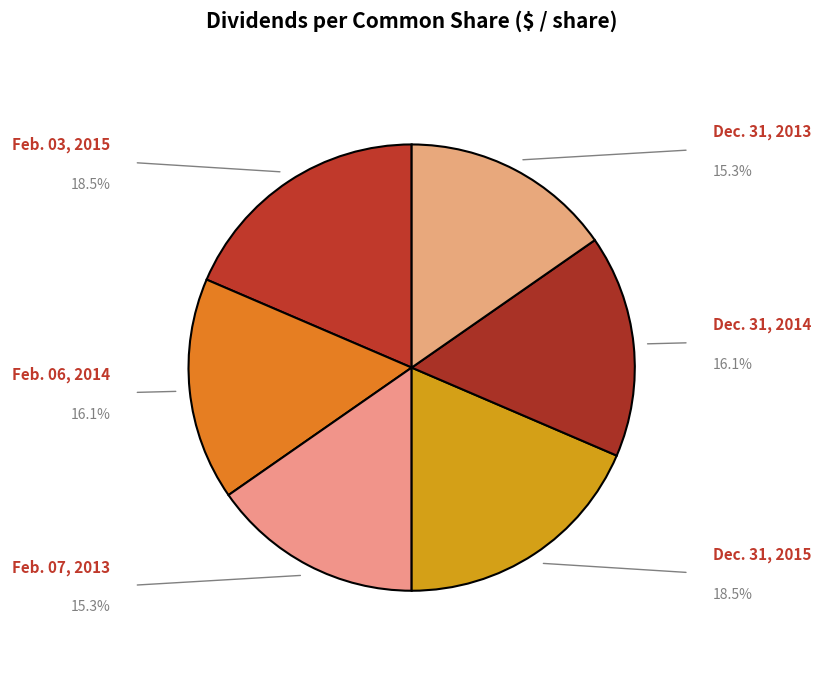

To the nearest percent, what is the difference between the largest and smallest slice percentages?

3%